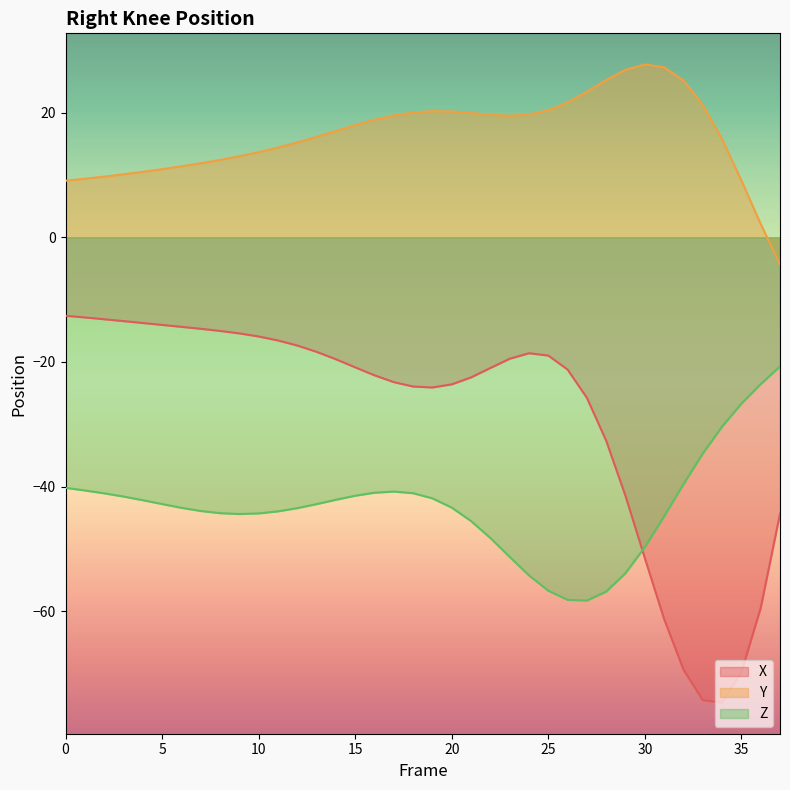

At which label is X closest to -43?

37